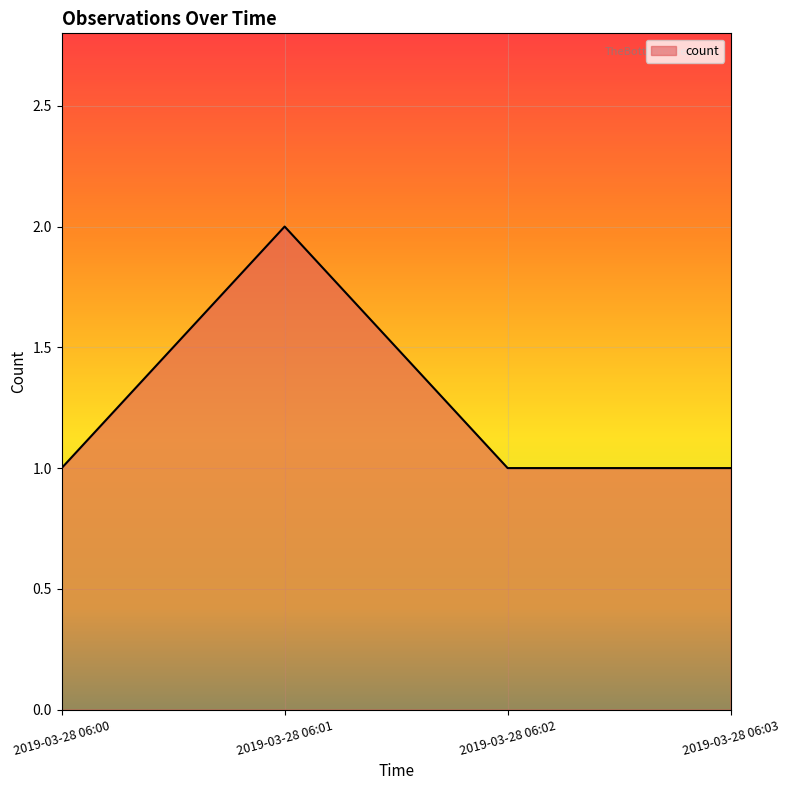

Approximately how many times larger is the value at 2019-03-28 06:02 compared to 2019-03-28 06:03?

1.0